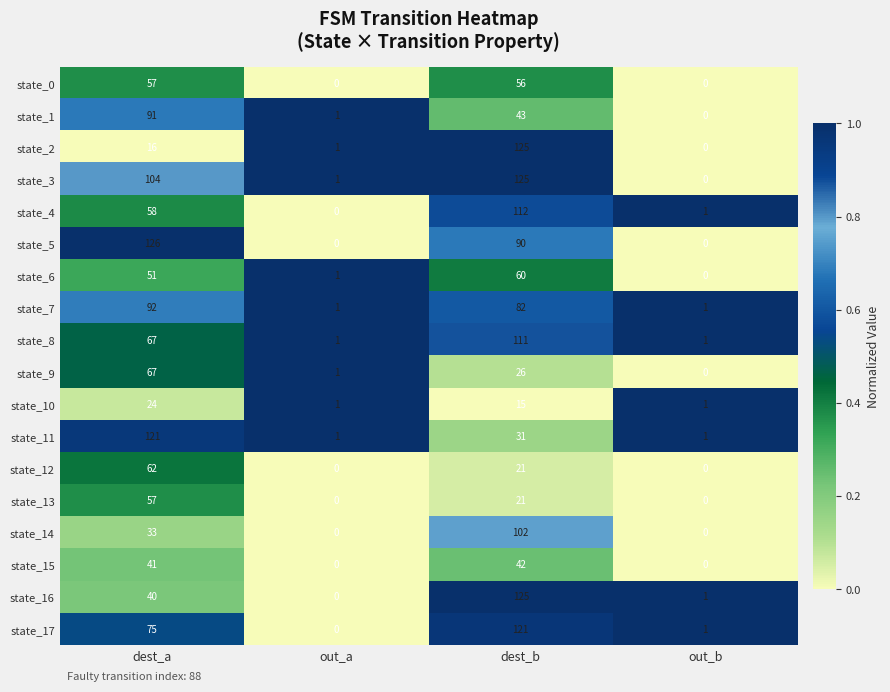

How many state_14 values are between 0 and 102?

4